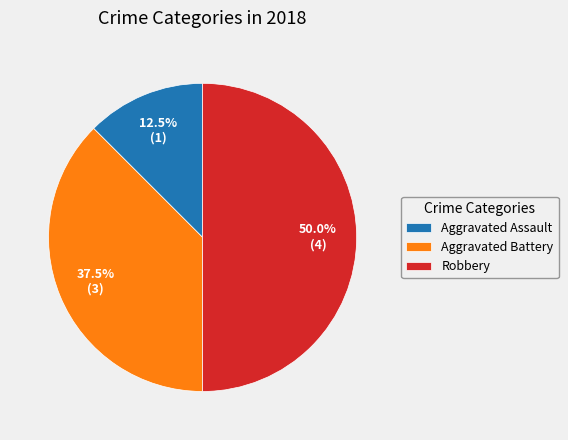

Rank the categories by value from highest to lowest.

Robbery, Aggravated Battery, Aggravated Assault